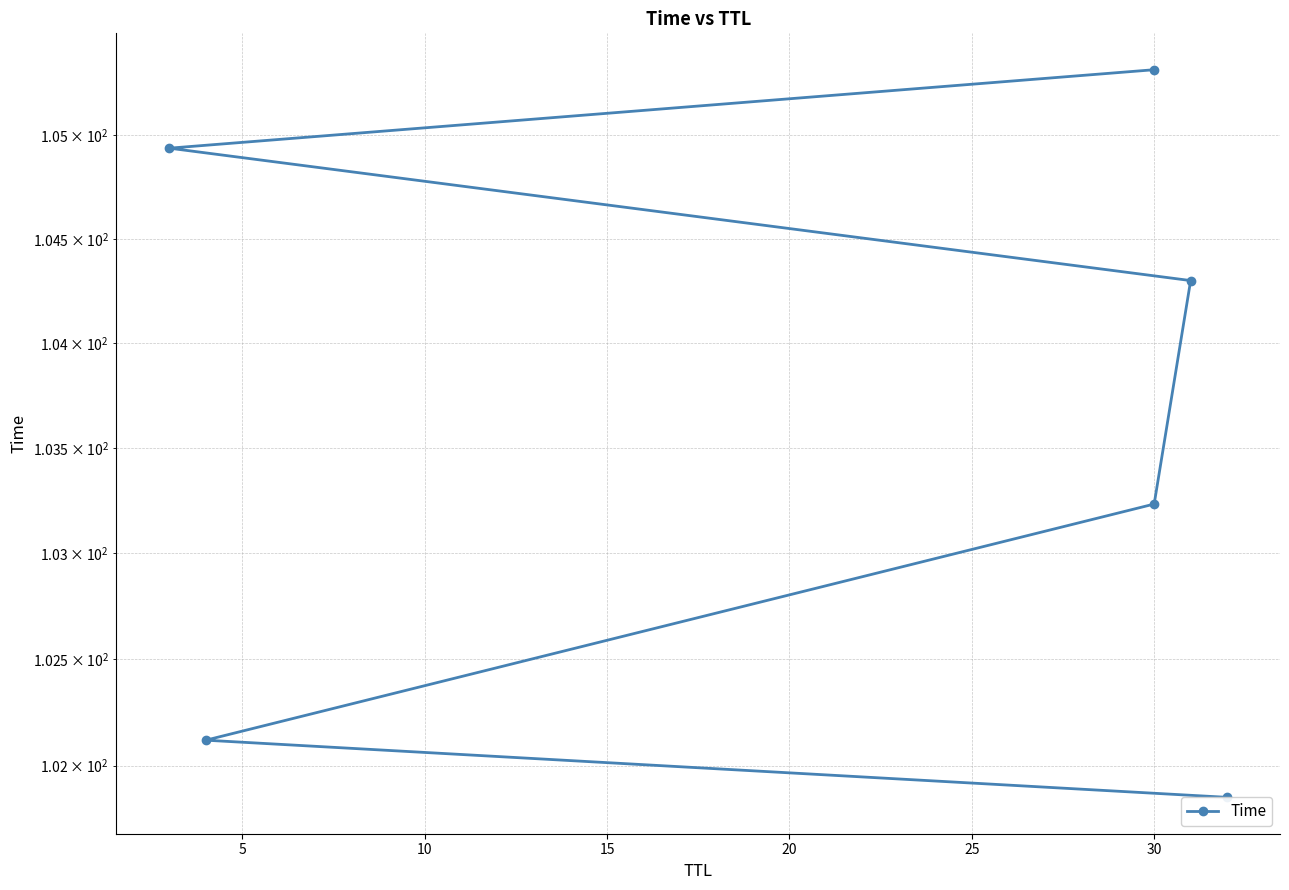

What is the maximum value shown in the chart?

105.3